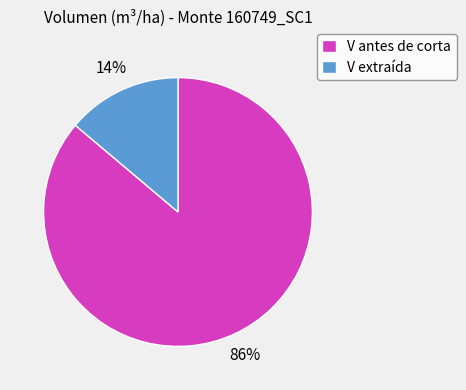

Which category has the smallest portion of the pie?

V extraída